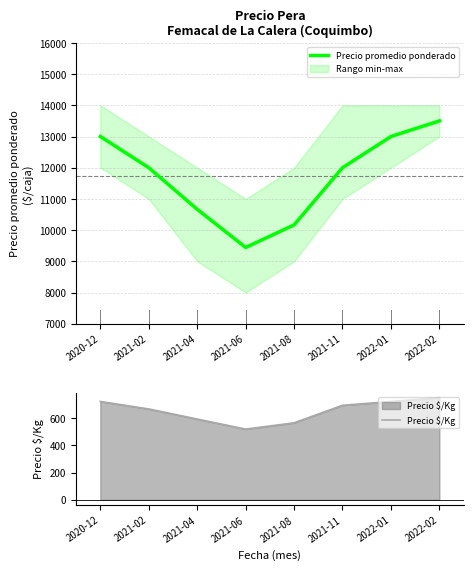

What is the minimum value for Precio promedio ponderado?

9444